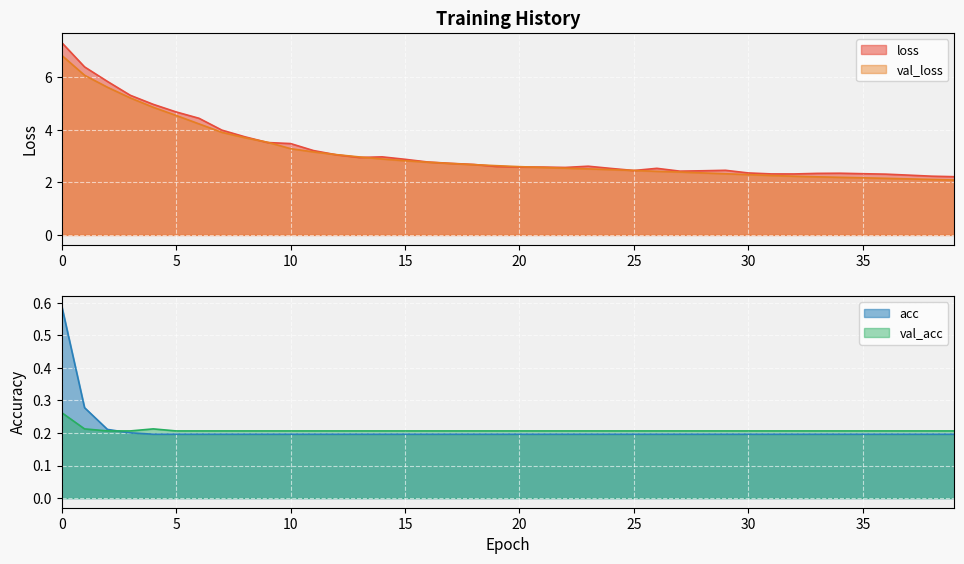

What are all the series names shown in the legend?

loss, val_loss, acc, val_acc